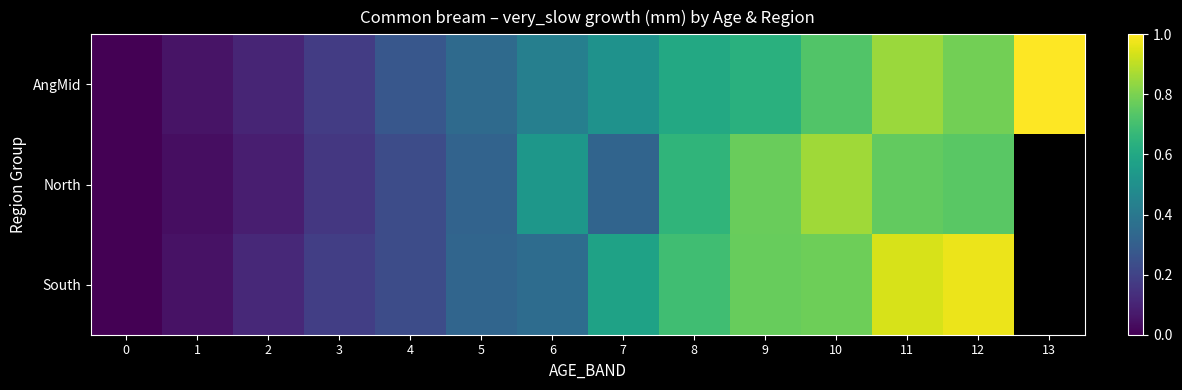

Read the AngMid value at 10.

0.7